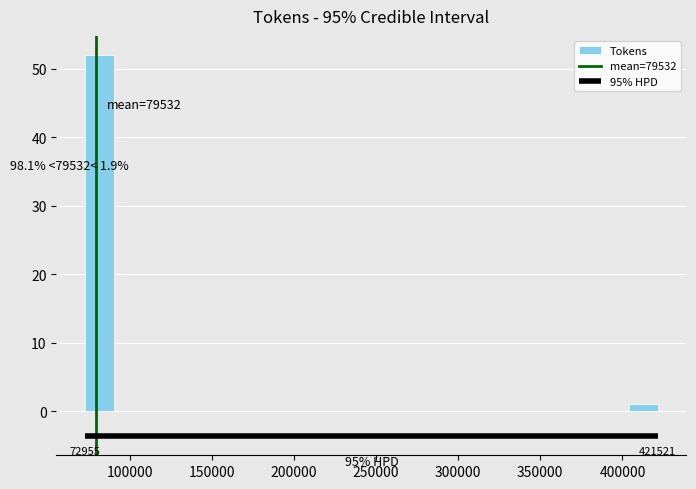

Around what value on the x-axis is the tallest bar? Give the approximate position of its centre, as read against the axis.

80000